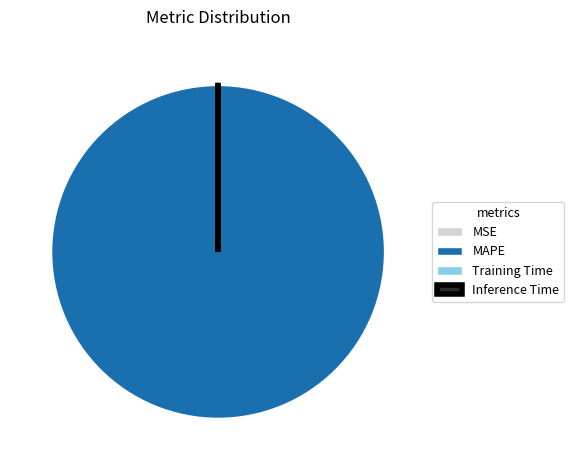

Which slice is the largest?

MAPE